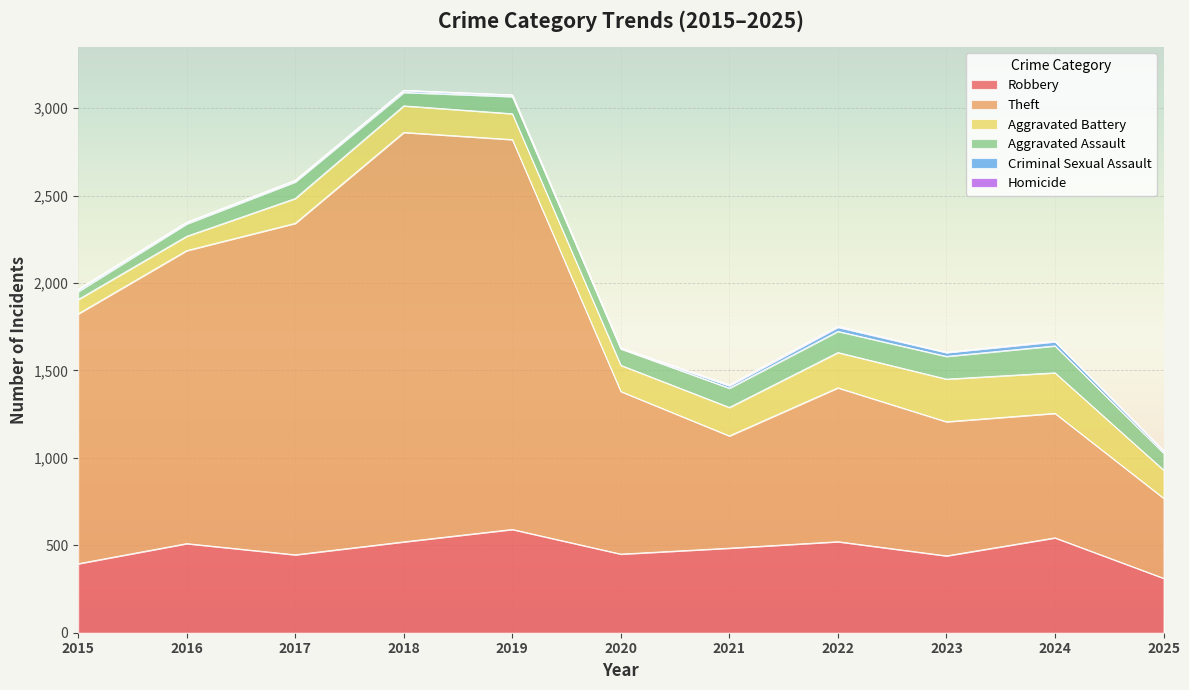

How many series are shown in this chart?

6